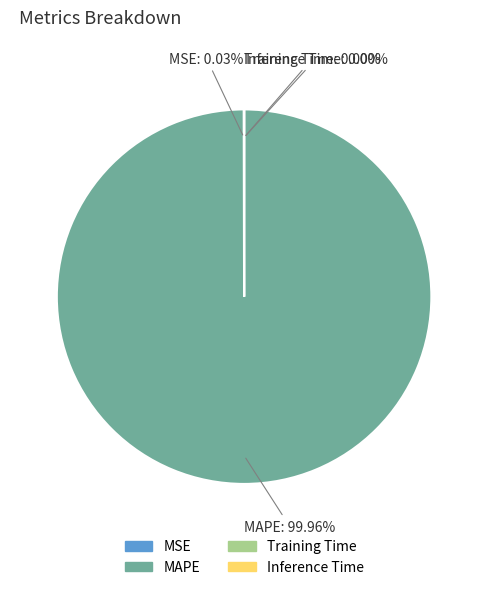

What is the largest slice in the pie chart?

MAPE